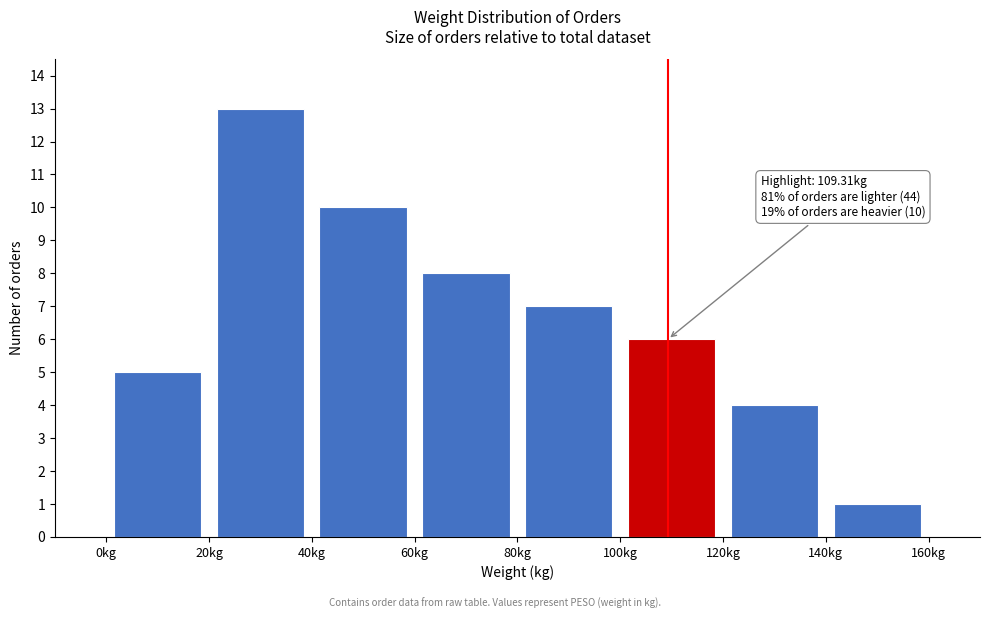

Which range on the x-axis has the tallest bar?

20 to 40